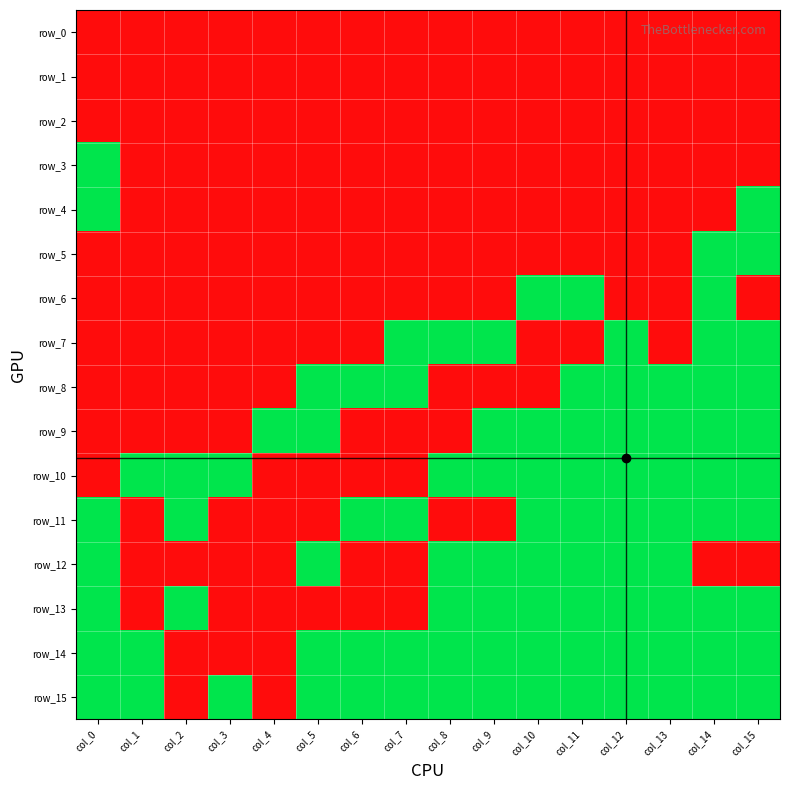

Count the row_14 values in the range 1 to 2.

13